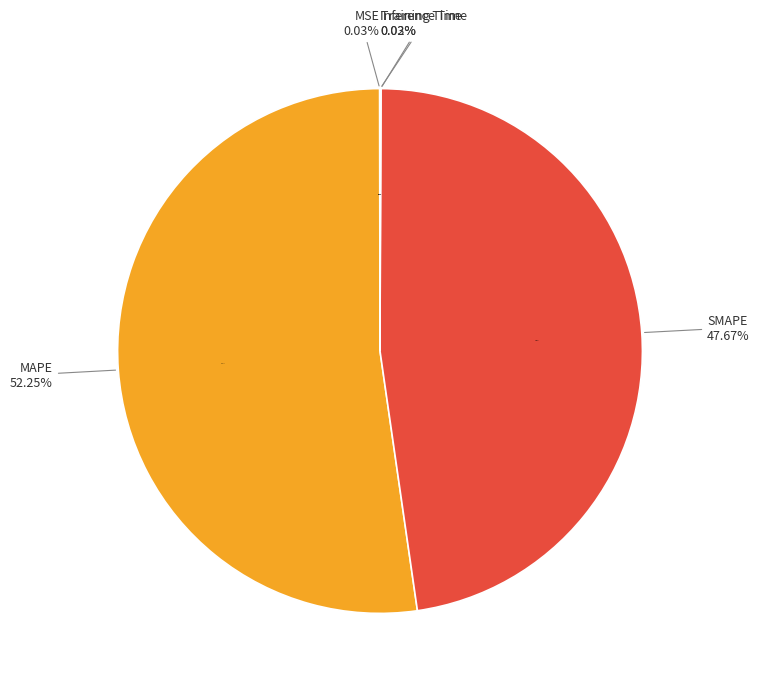

Count the number of slices in the pie.

5